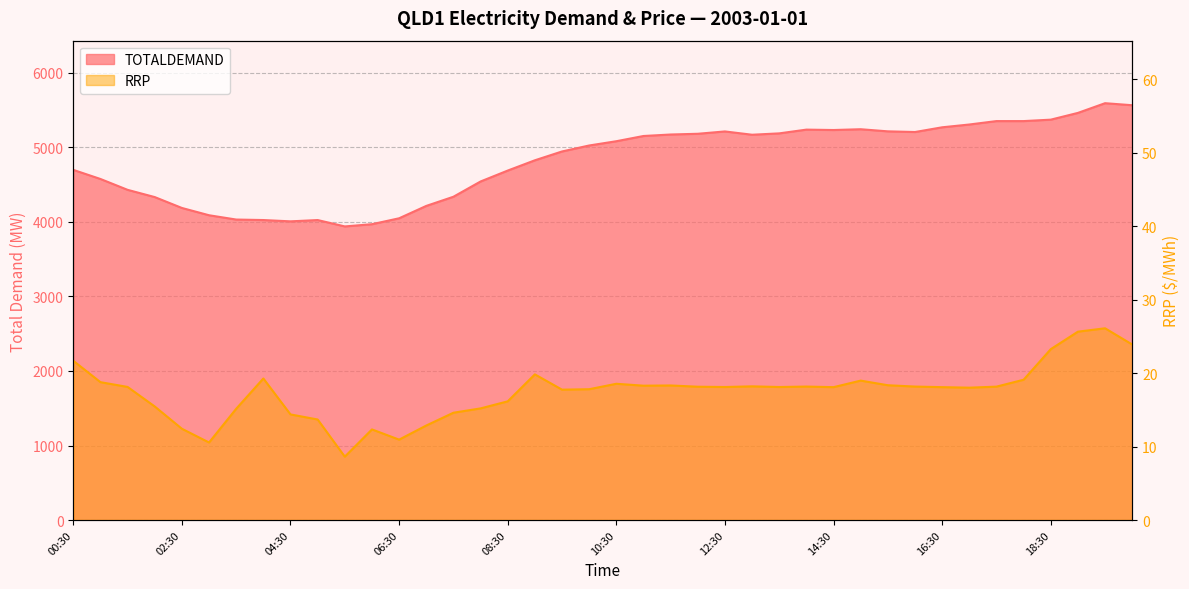

True or false: TOTALDEMAND and RRP intersect in this chart.

False